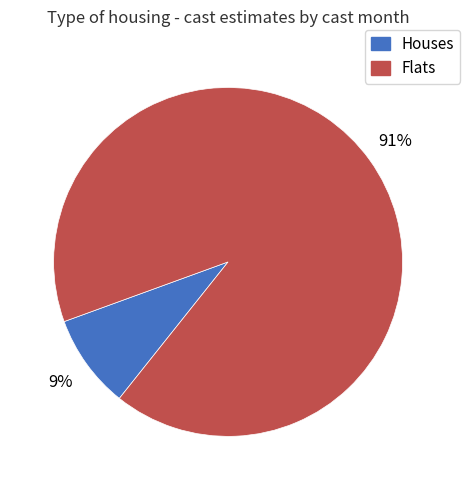

Is there any slice that represents more than half of the pie?

Yes